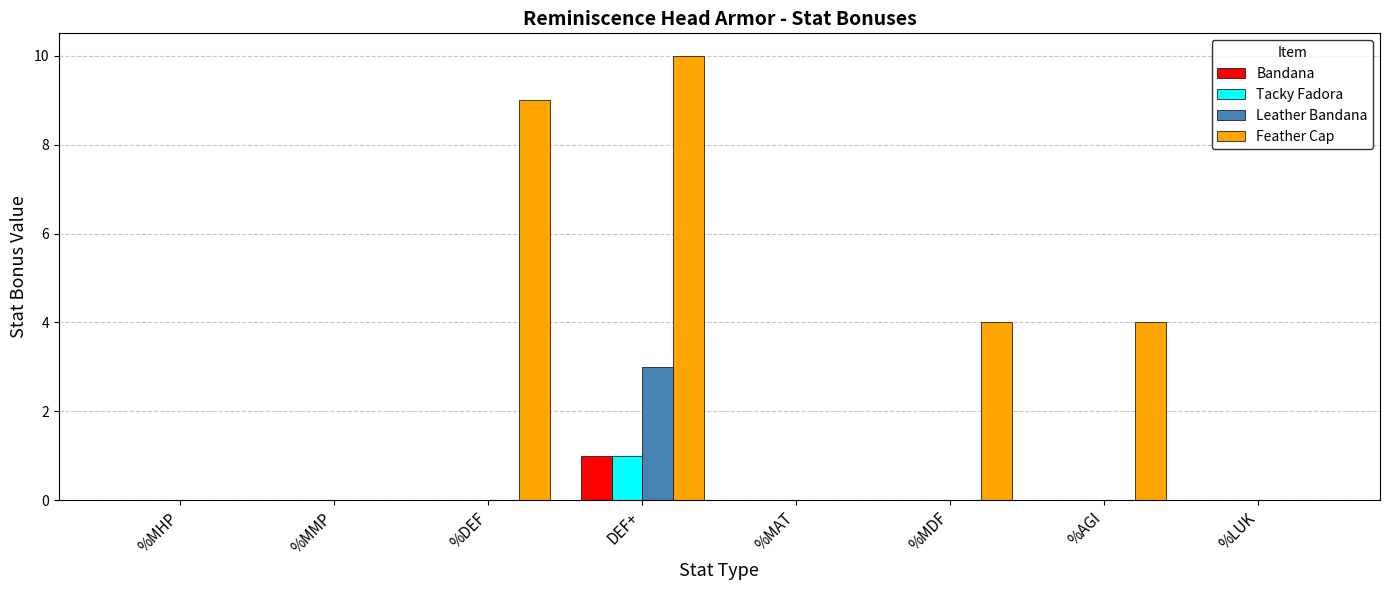

At which label does Tacky Fadora reach its peak?

DEF+